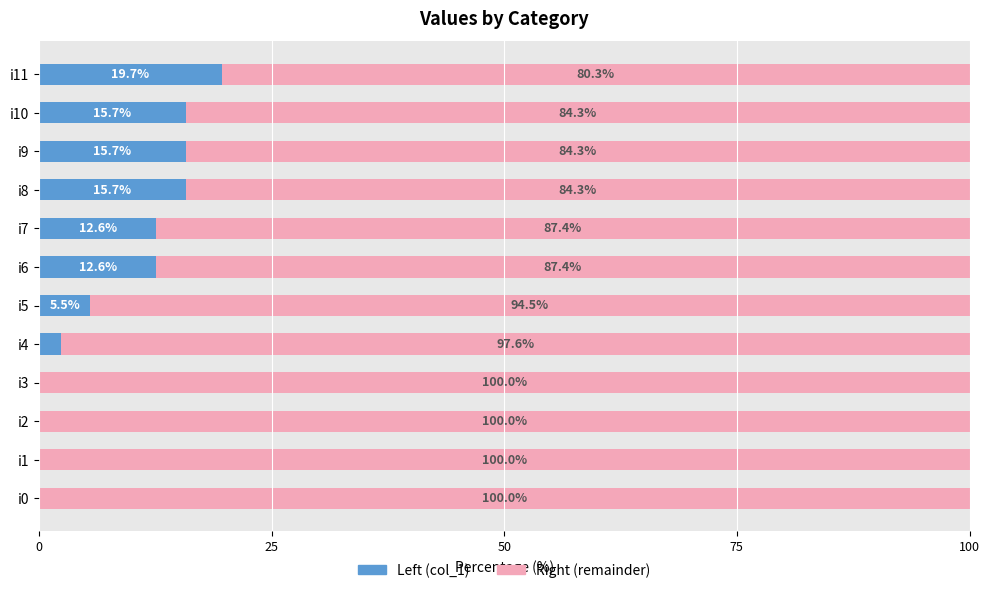

How many categories are shown in the chart?

12